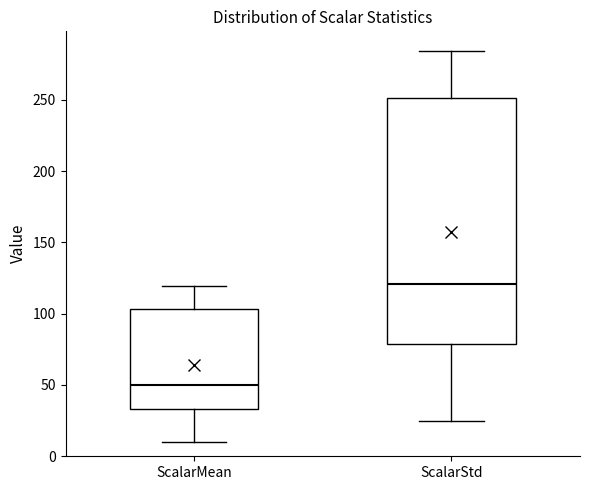

Reading left to right, transcribe this box plot: for each box, give where its median line is, the range the box spans, and where its two whiskers end, as read against the y-axis. The values are not printed on the chart, so give them approximately, as read against the axis.

ScalarMean: median 50, box 35 to 105, whiskers 10 to 120
ScalarStd: median 120, box 80 to 250, whiskers 25 to 285